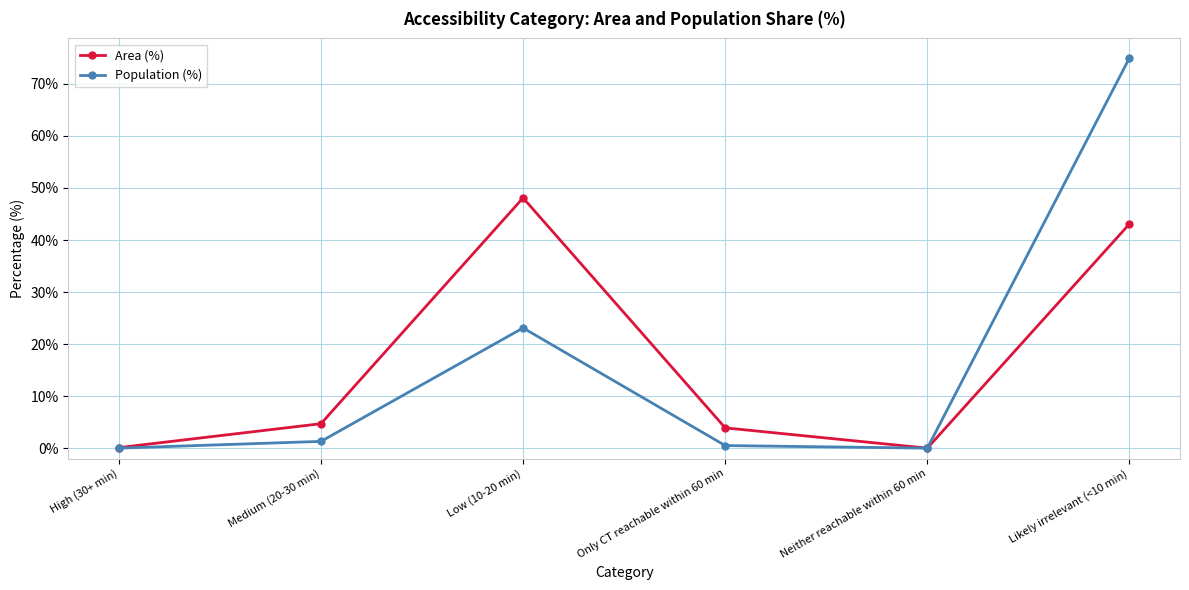

At which category does the chart reach its peak across all series?

Likely irrelevant (<10 min)